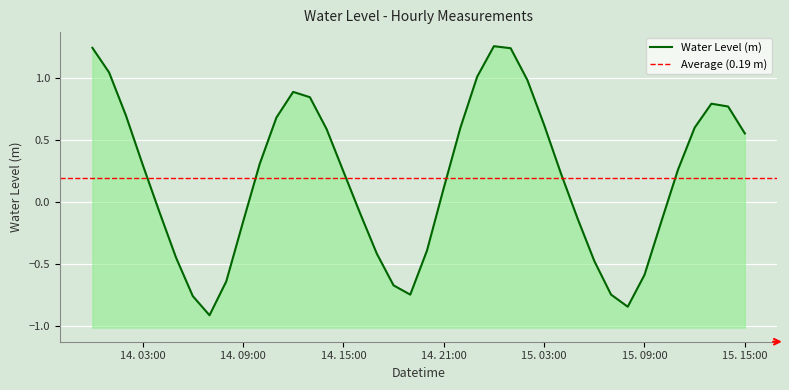

How many negative values are there?

17